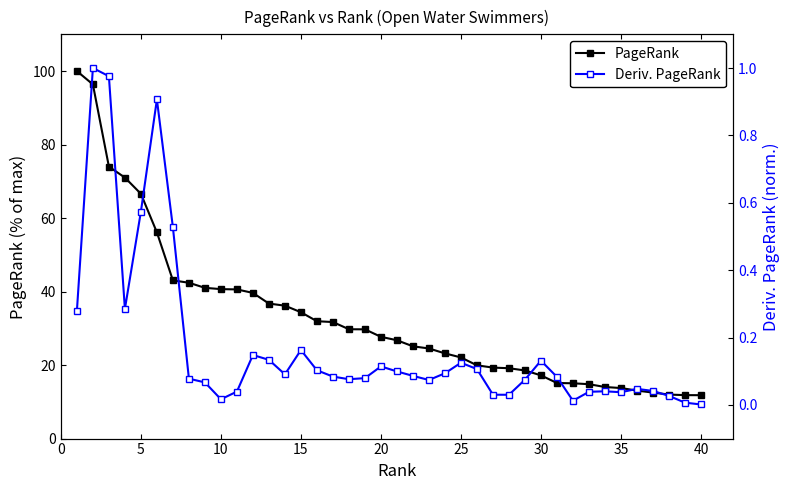

In Deriv. PageRank, how many points are higher than both neighbors (excluding endpoints)?

9